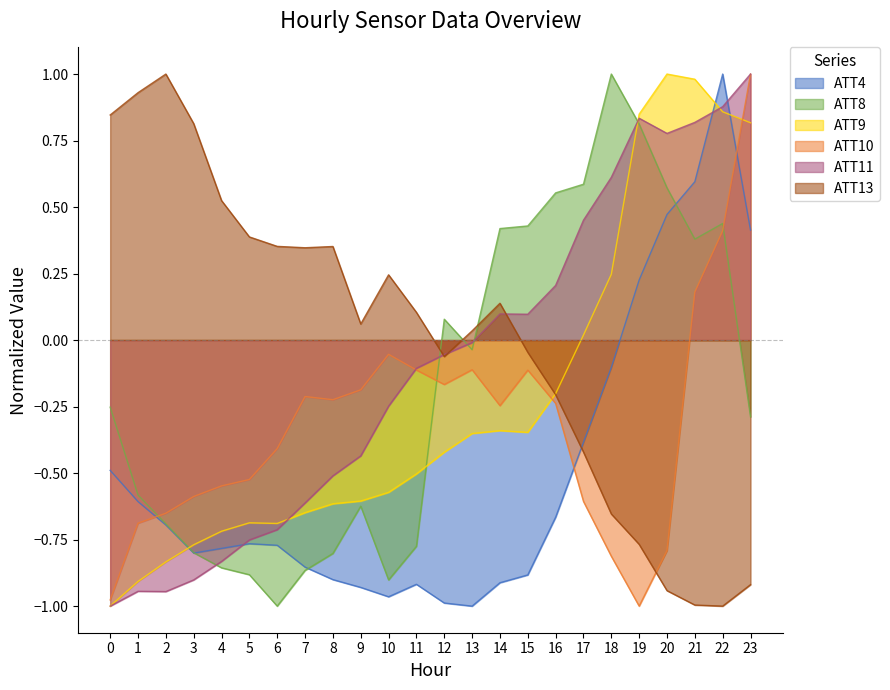

Where is ATT8 nearest to the value 0?

13